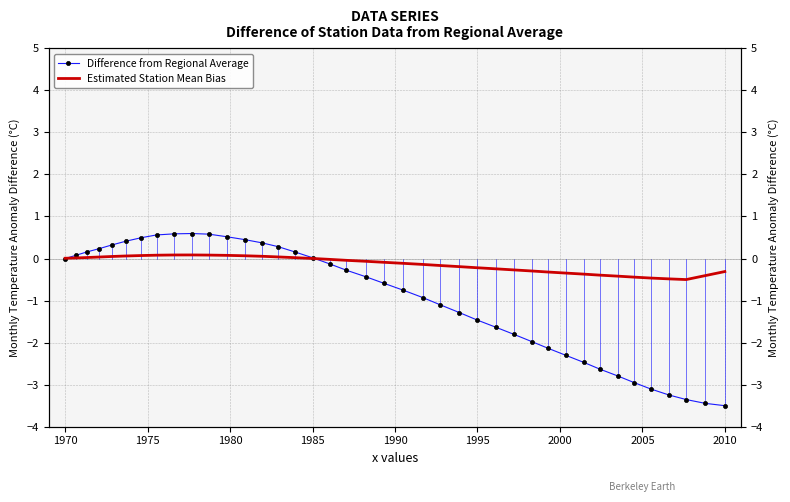

At which label does Estimated Station Mean Bias first exceed 0?

1970